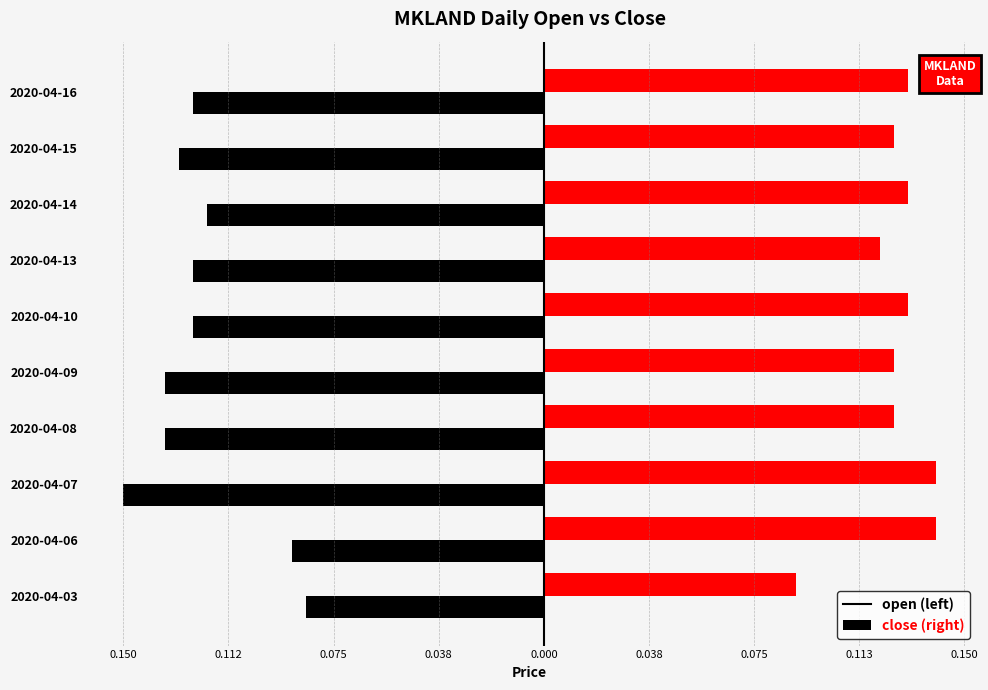

The open series shows -0.1 at 2020-04-03. True or false?

True